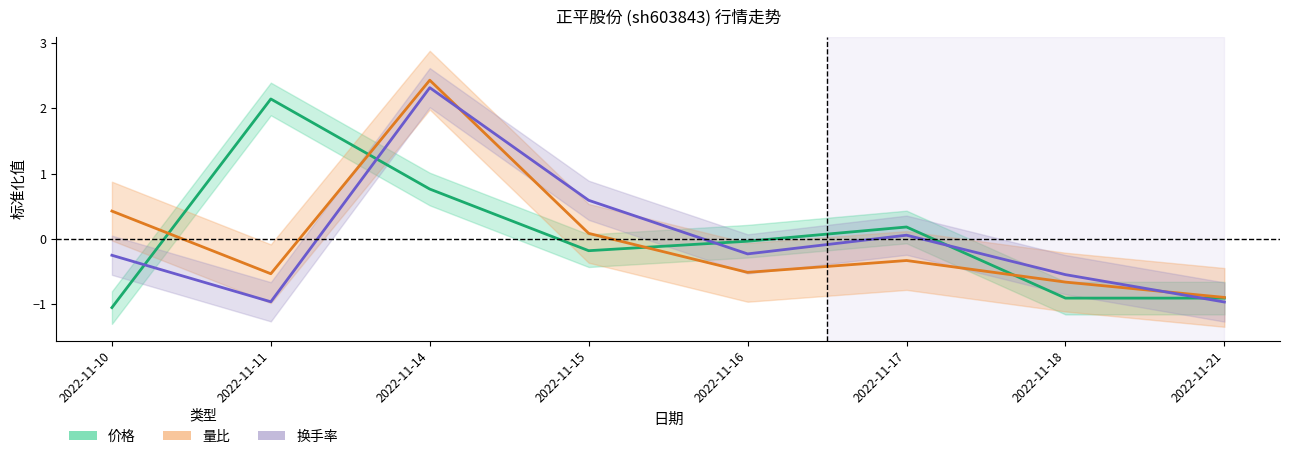

Which series changed the most between 2022-11-17 and 2022-11-21?

价格